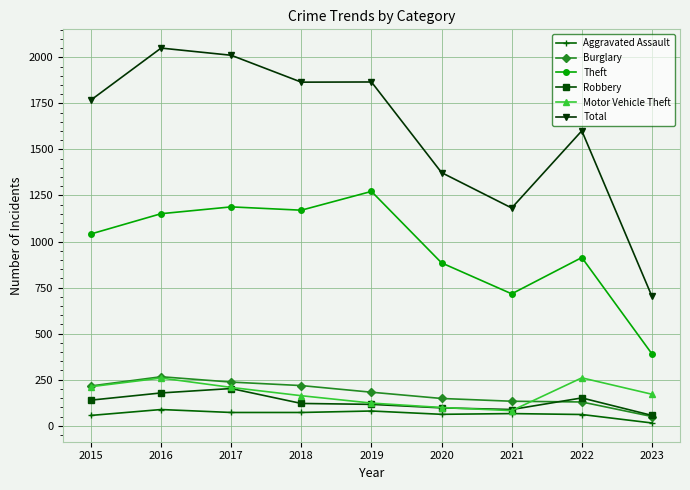

Which series has the widest spread of values?

Total